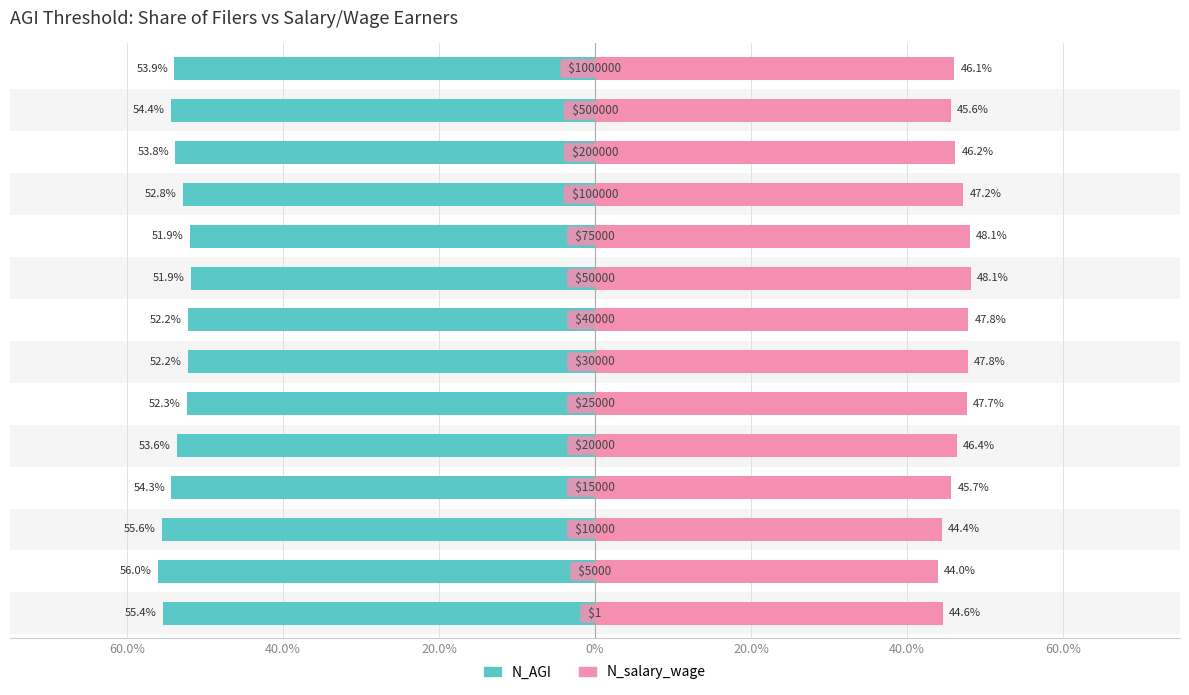

What value does the N_AGI series have at 20.0%?

-53.6